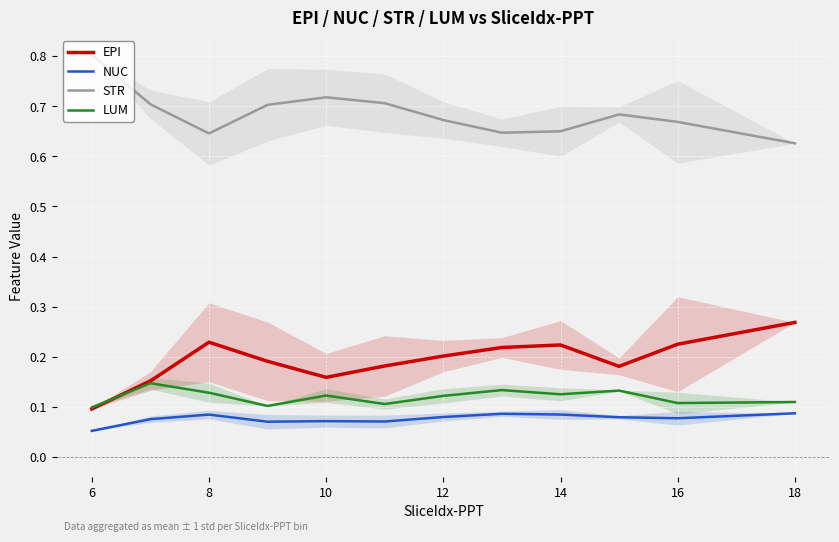

What are all the series names shown in the legend?

EPI, NUC, STR, LUM